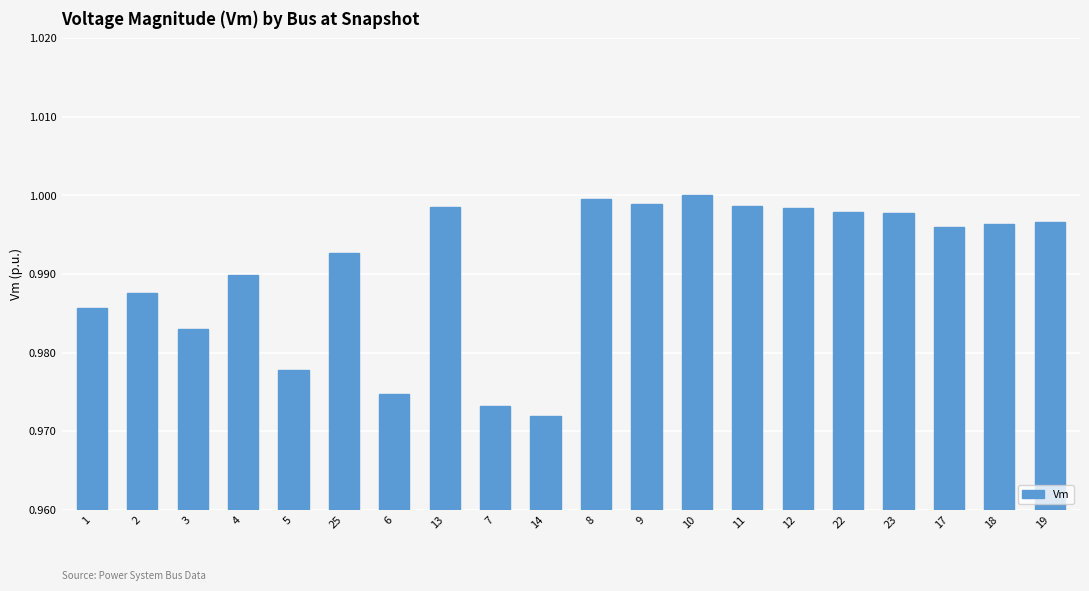

Where is the data nearest to the value 0?

14